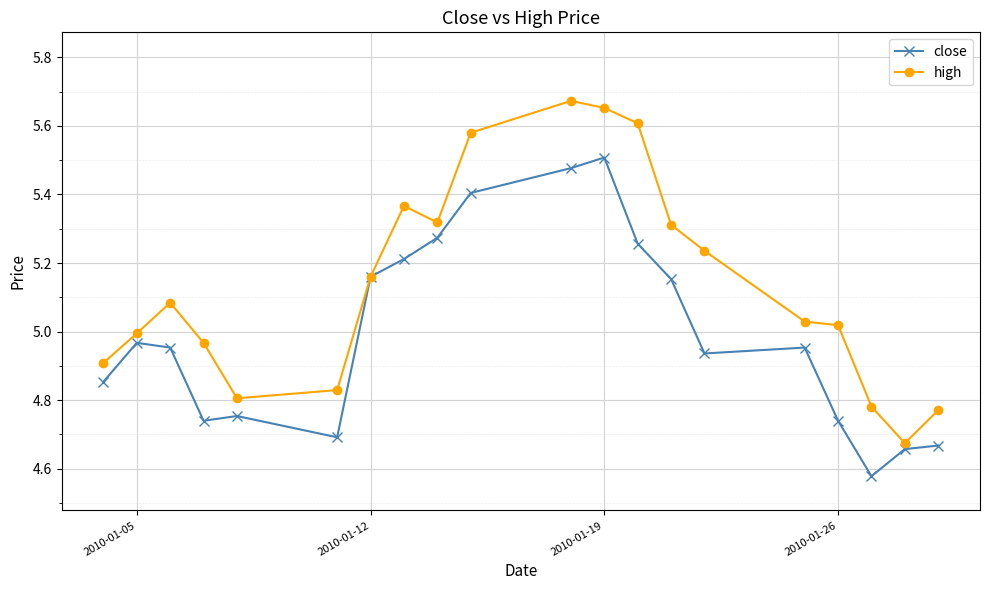

True or false: high has more than 1 points higher than both neighbors.

True